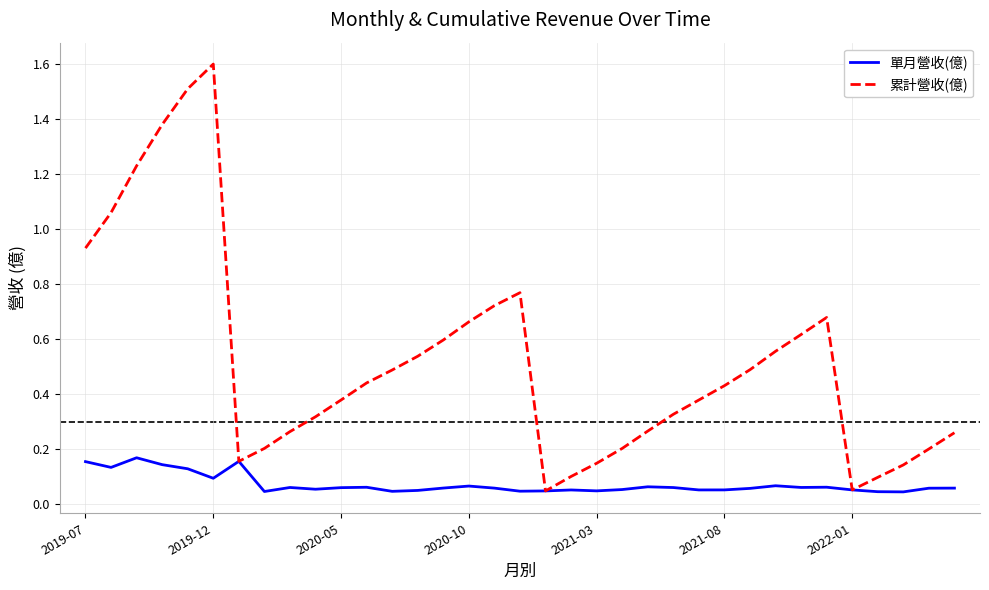

Rank the series by their maximum value, from lowest to highest.

單月營收(億), 累計營收(億)